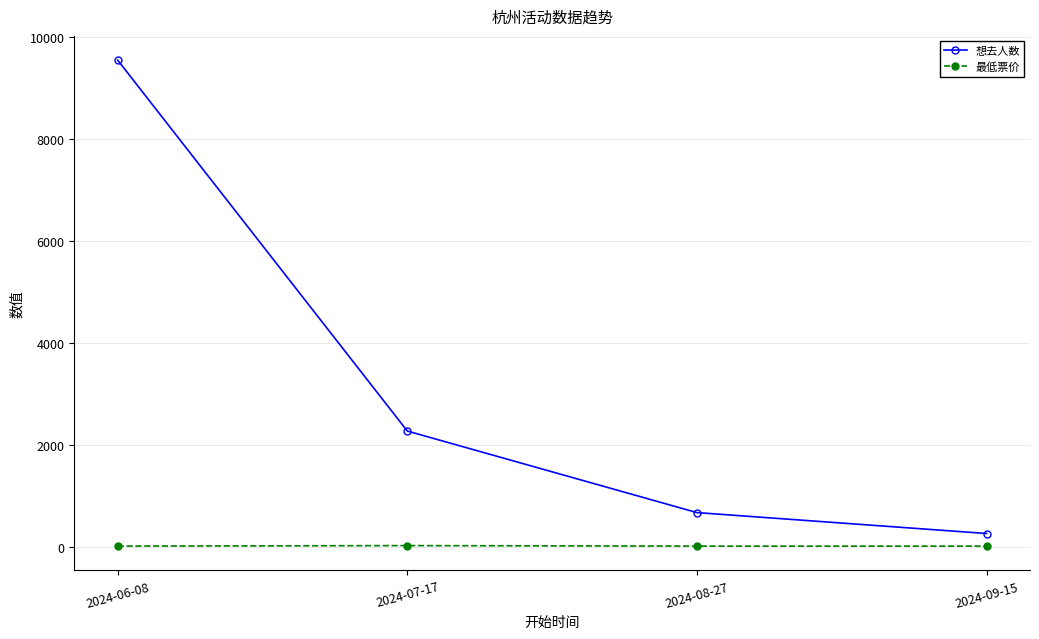

How many categories are shown in the chart?

4